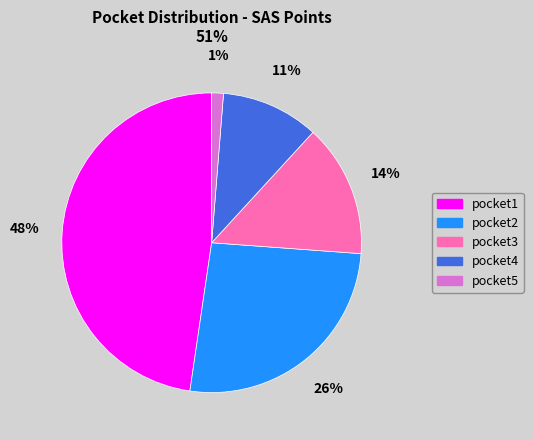

Approximately how many times larger is the value at pocket1 compared to pocket2?

1.8